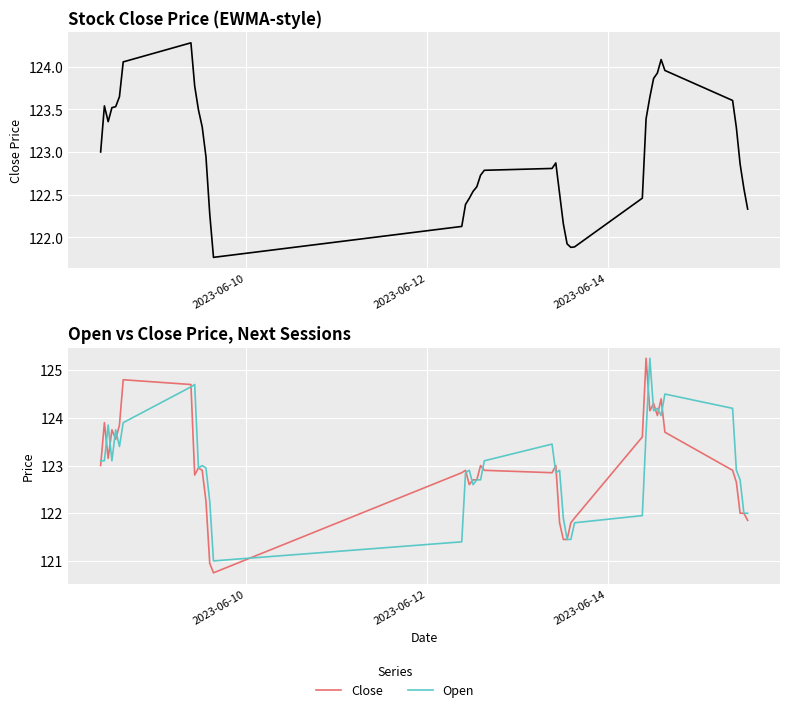

How many values in the Close series are below 122?

8